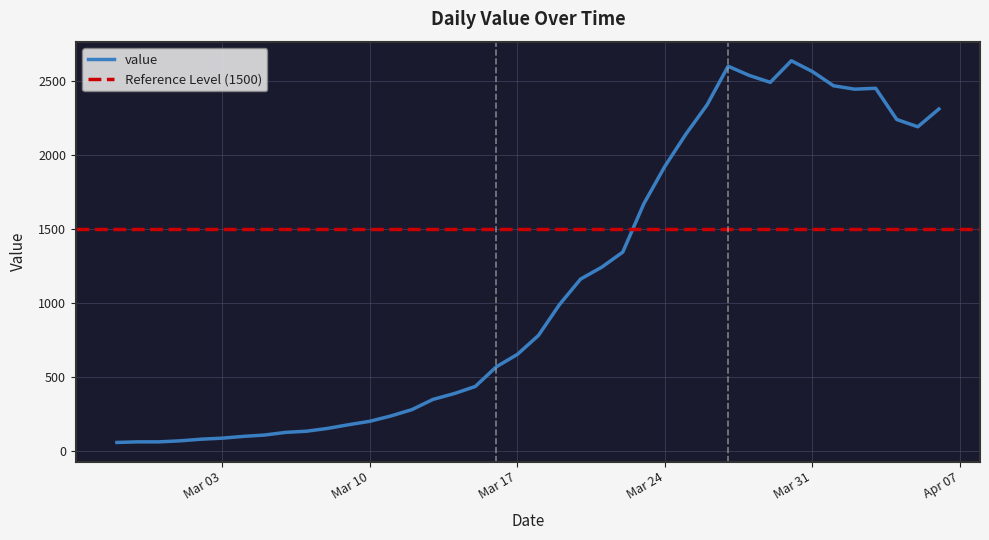

What is the ratio of the value at 2020-02-28 to the value at 2020-03-21?

0.1